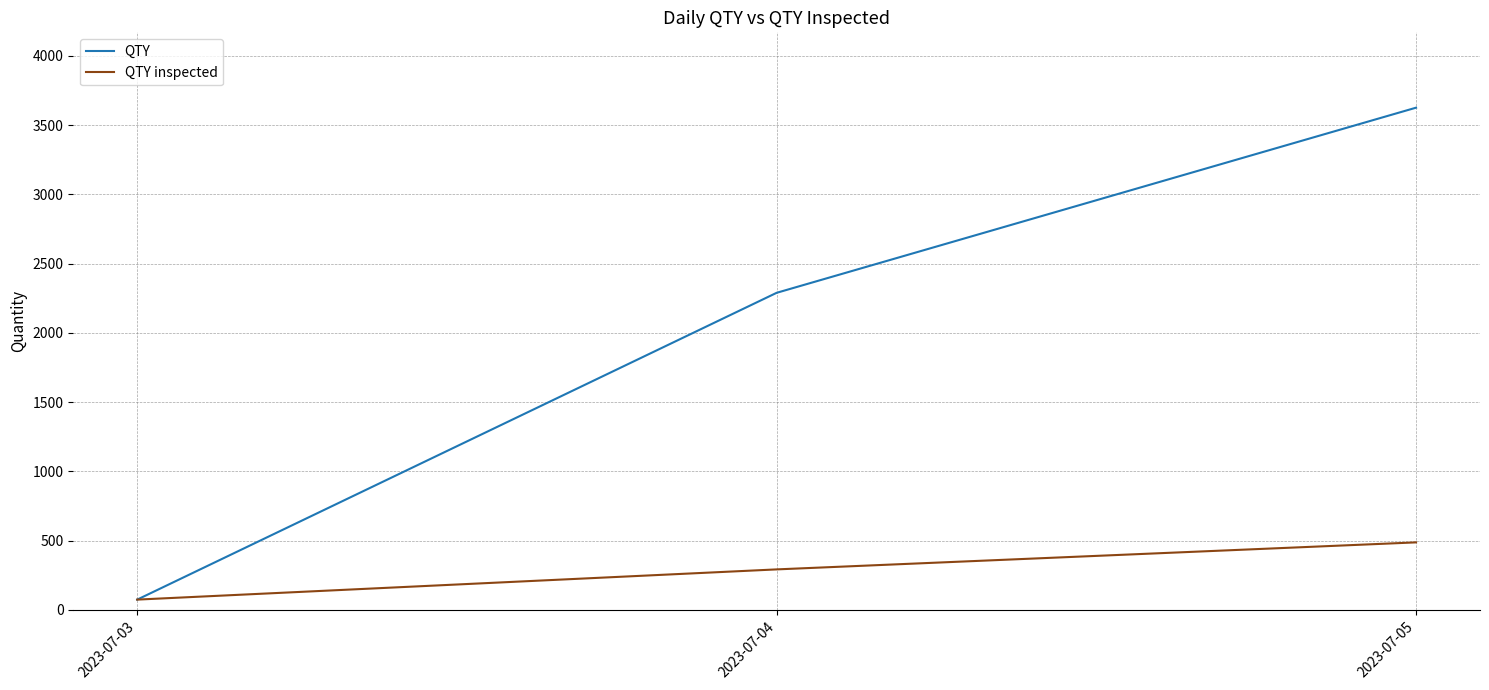

Which label corresponds to the smallest value in the chart?

2023-07-03